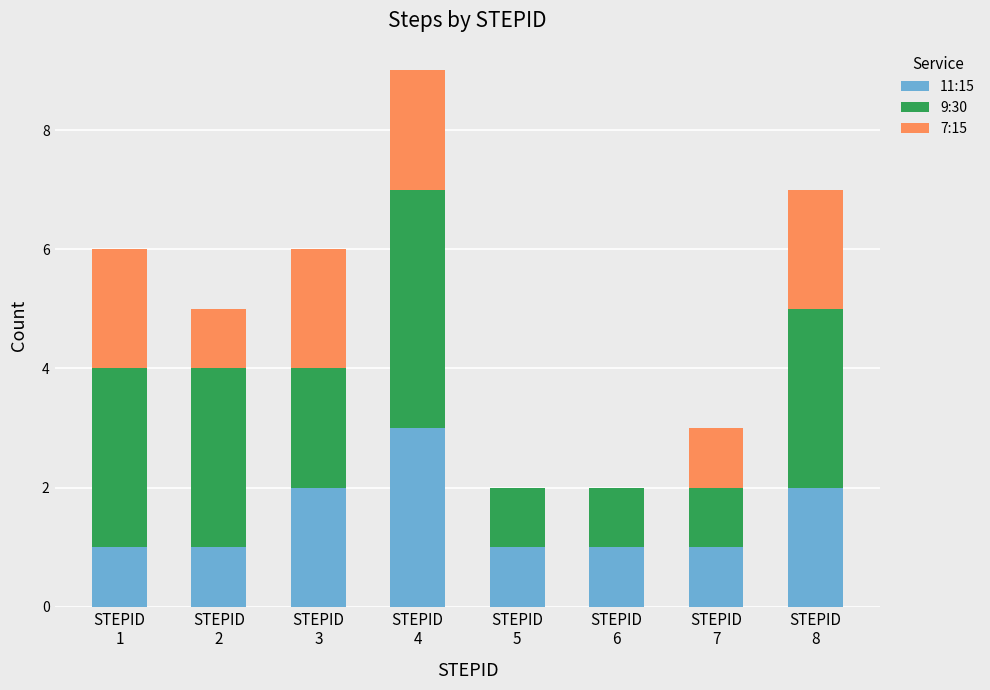

What is the highest value of the 11:15 series?

3